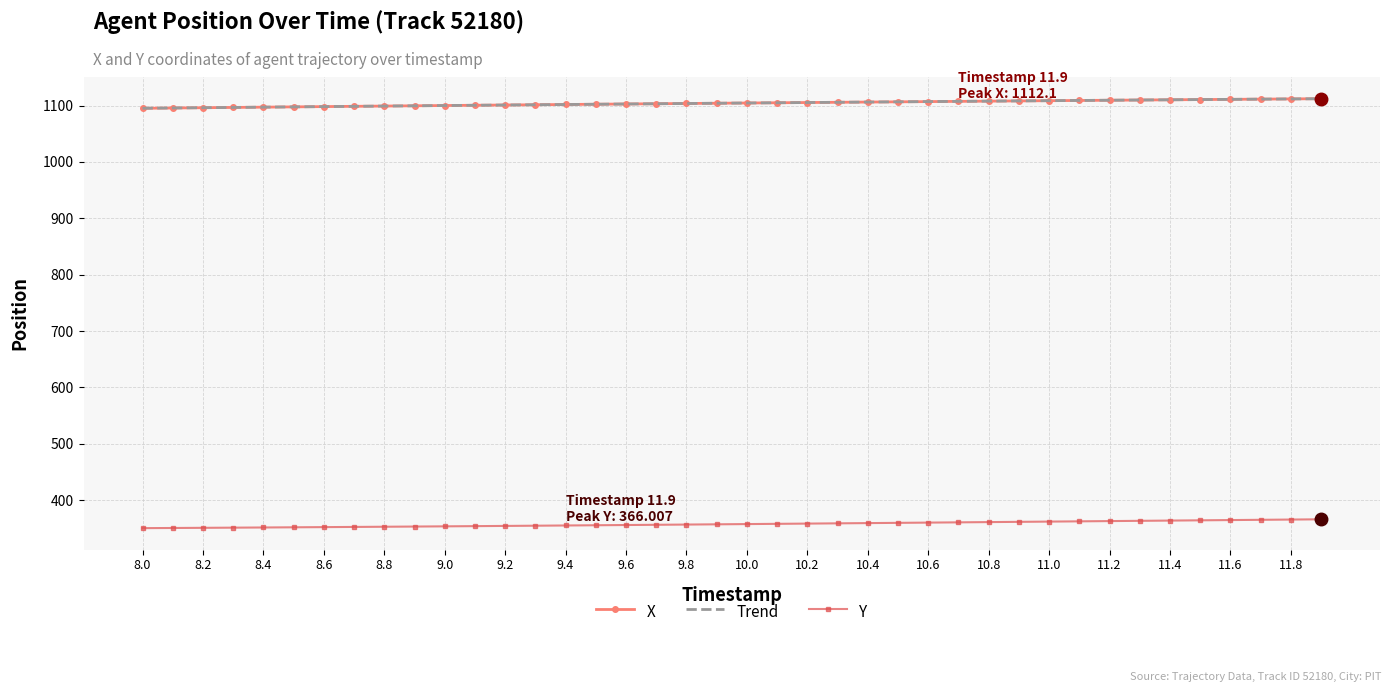

What is the highest value of the Trend series?

1112.0